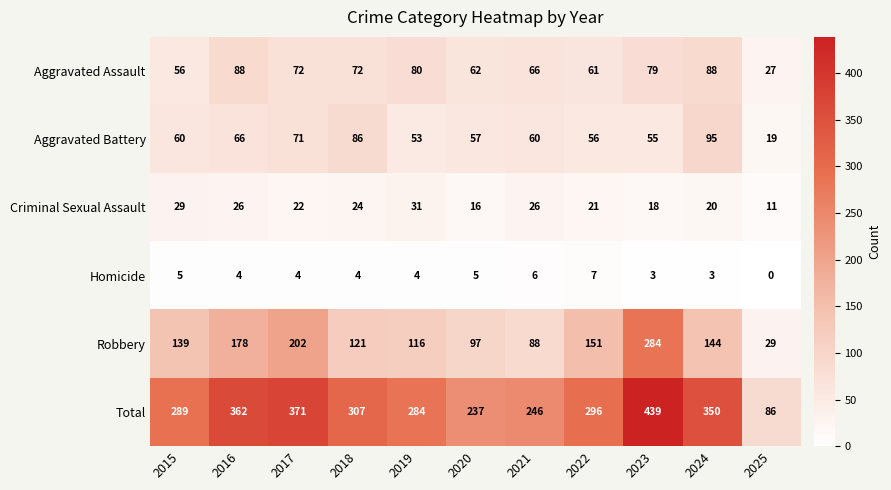

At which category is the sum across all series the highest?

2023